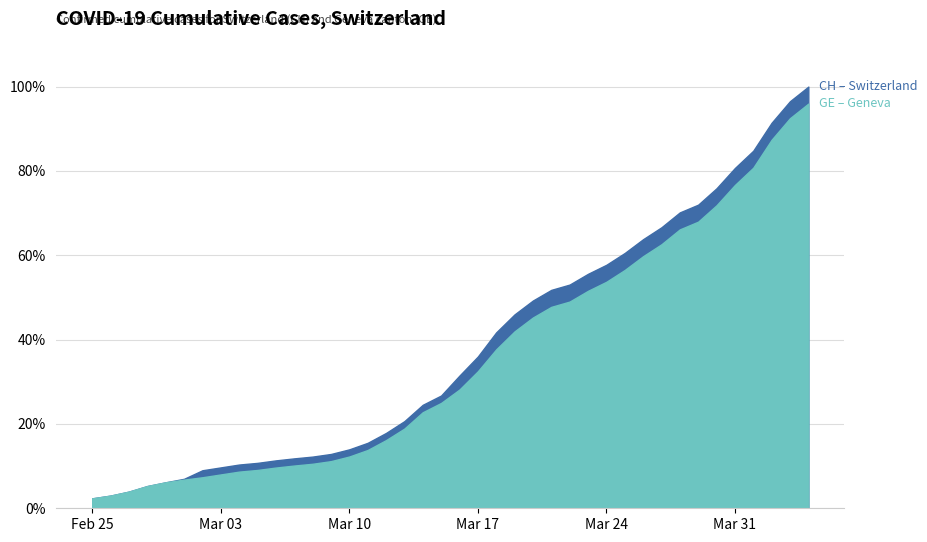

List the series in order of their overall mean, highest first.

CH, GE